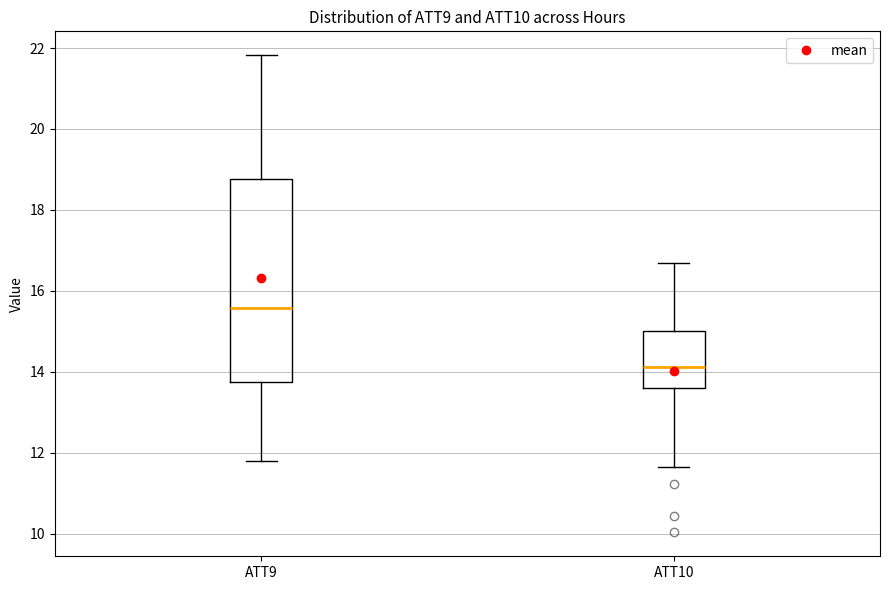

Which box's median line is the highest?

ATT9